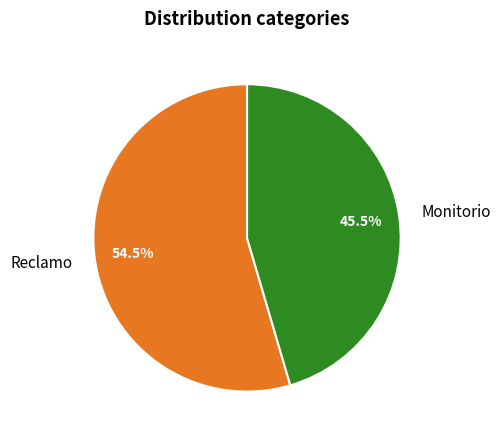

True or false: Monitorio accounts for 54% of the total.

False